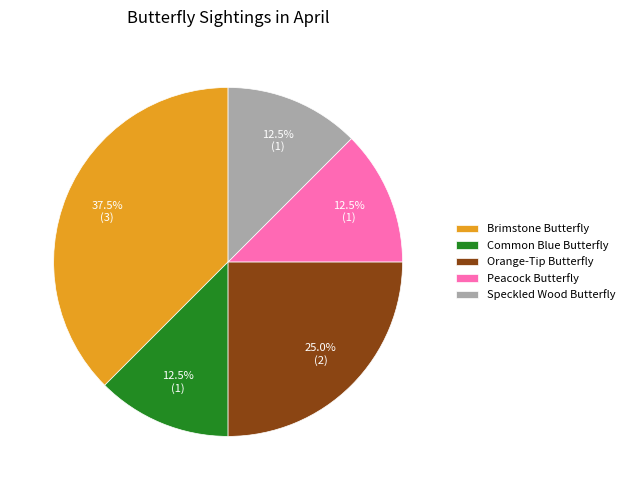

Approximately how many times larger is the value at Brimstone Butterfly compared to Speckled Wood Butterfly?

3.0